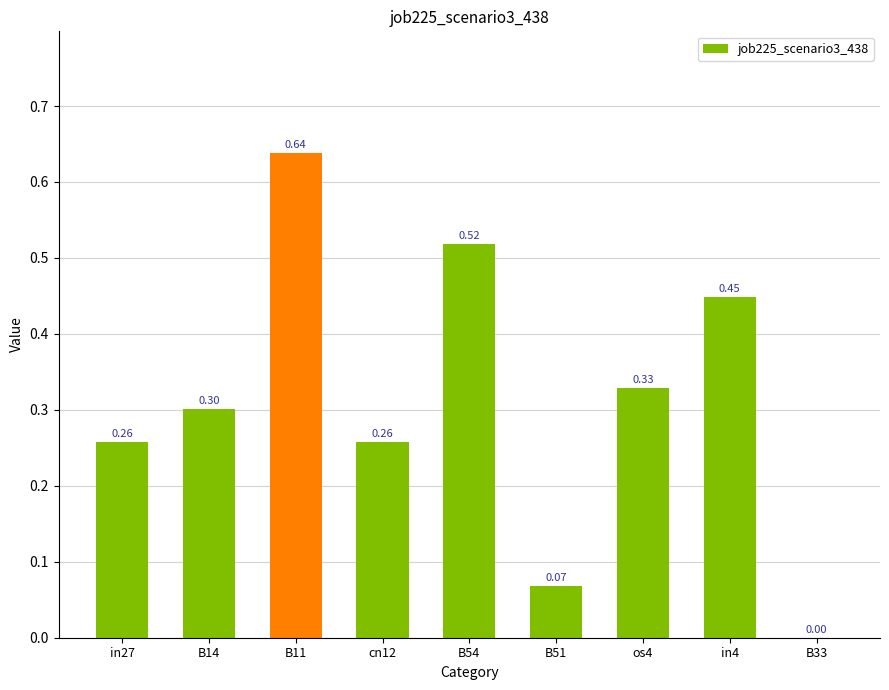

Which has a higher value, B14 or os4?

os4